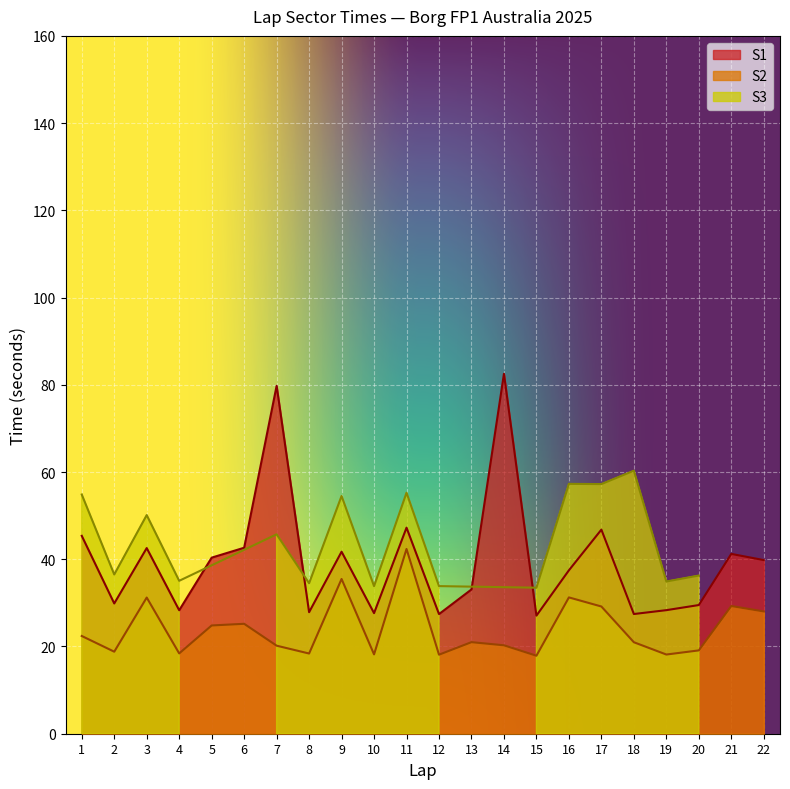

The S1 series shows 42.5 at 19. True or false?

False